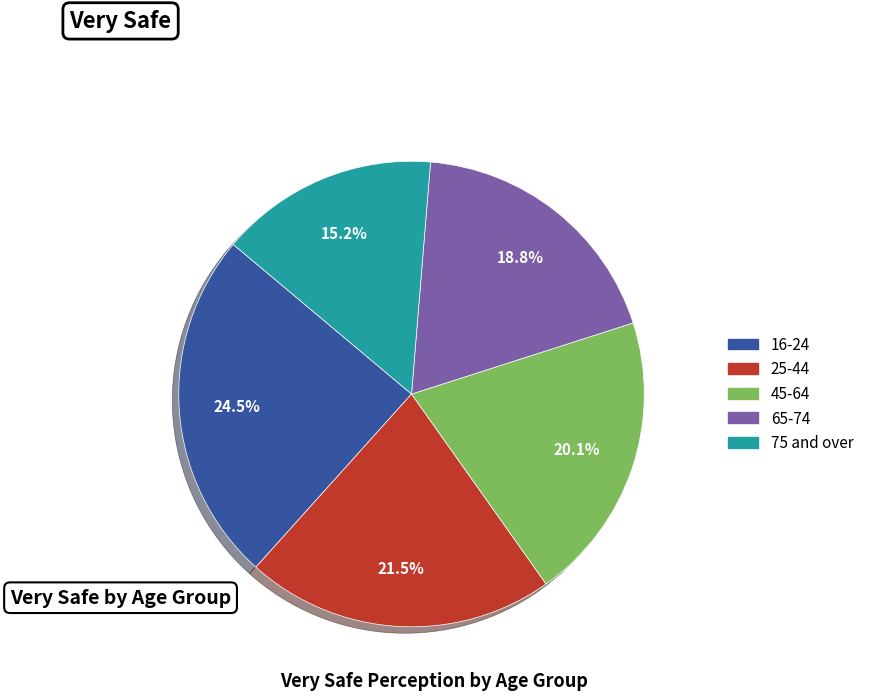

Do 75 and over and 45-64 together represent more than half of the pie?

No